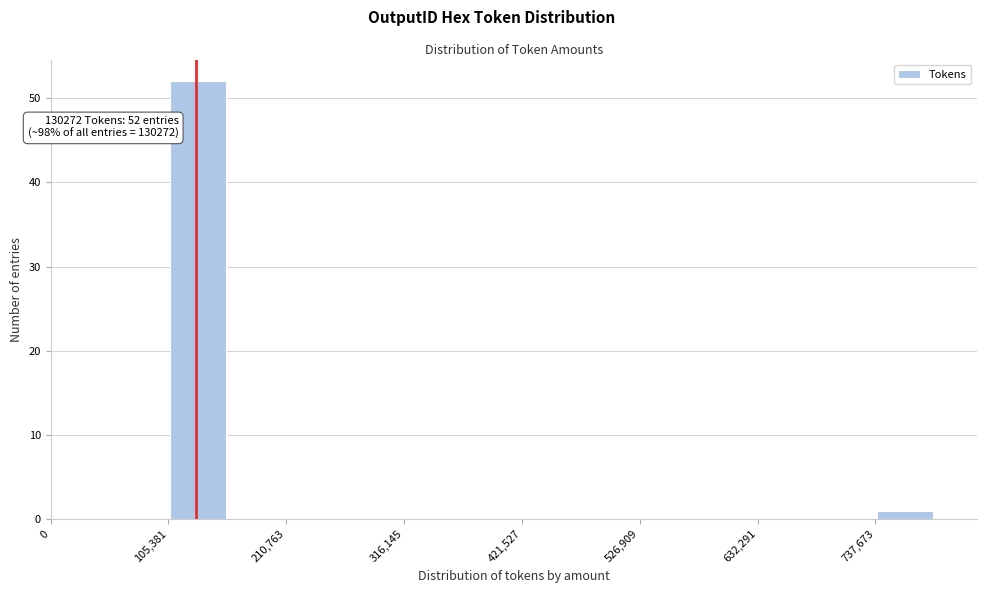

Read against the x-axis, roughly where is the centre of the tallest bar?

140000